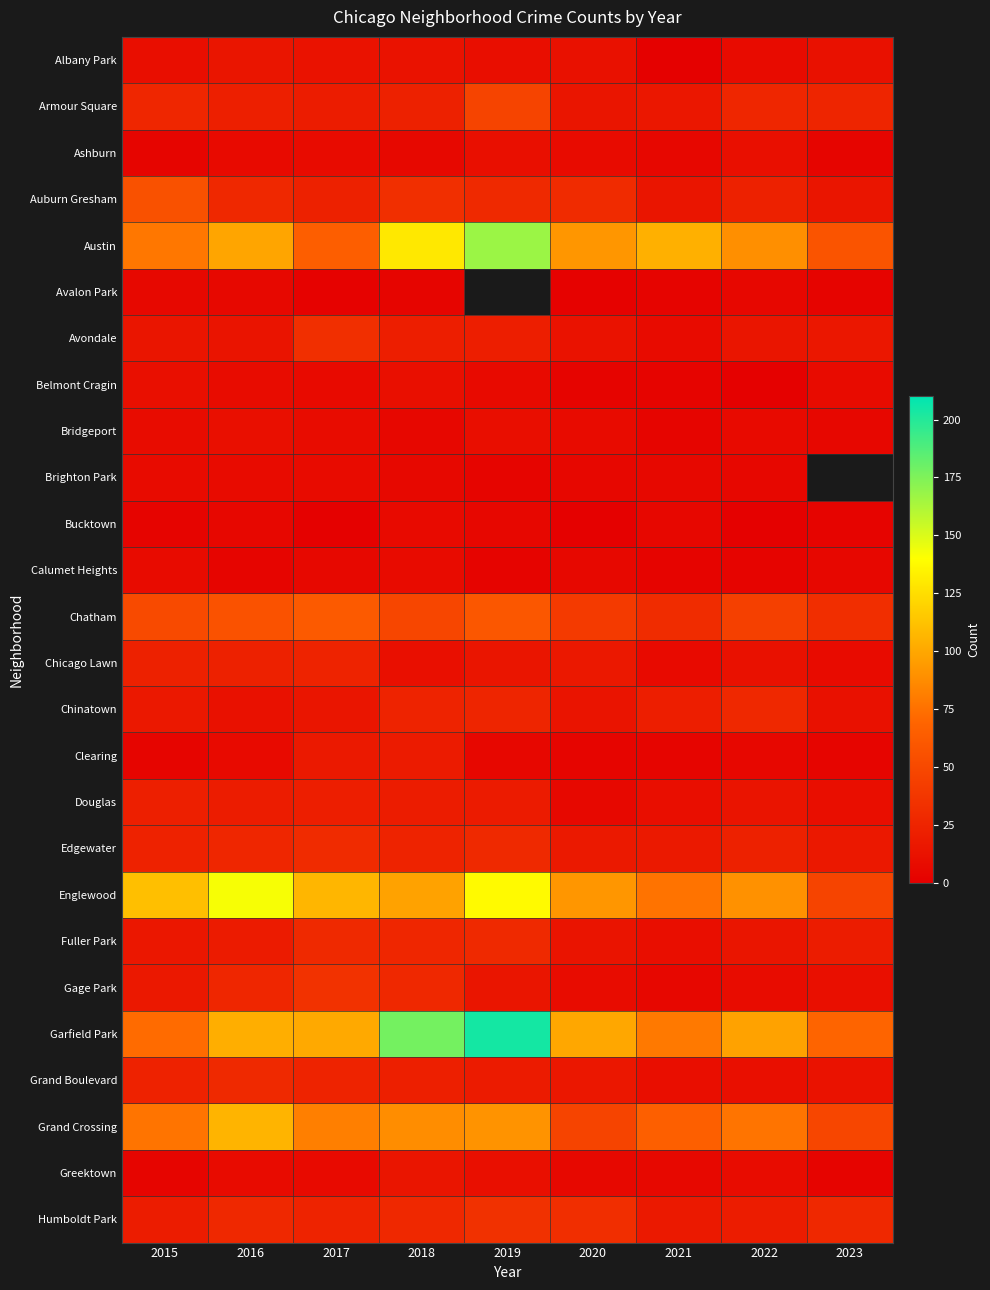

Which category has the lowest value in the Albany Park series?

2021